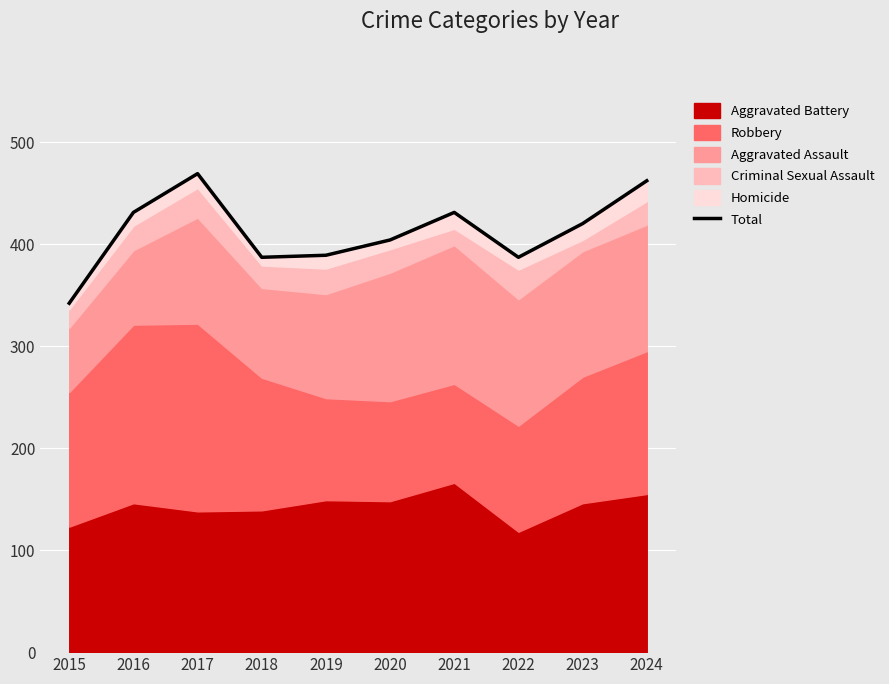

What is the sum of all values?

4122